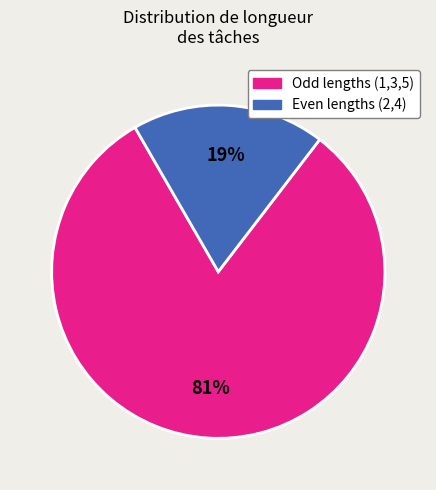

Is there any slice that represents more than half of the pie?

Yes